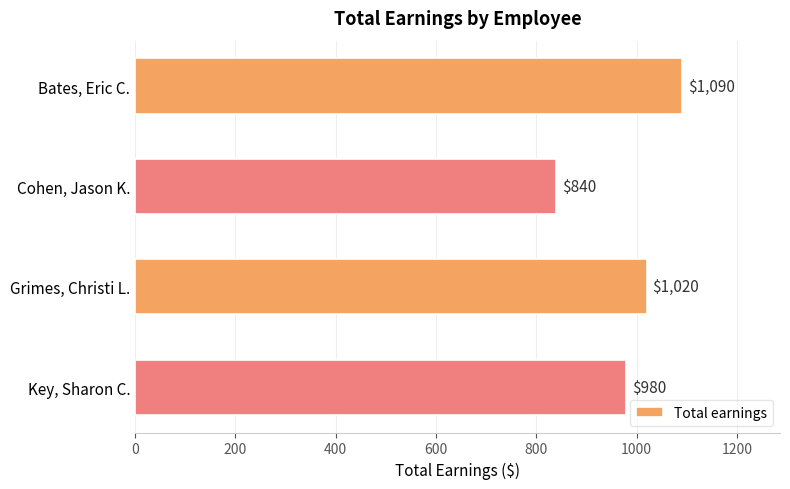

Reading bottom to top, transcribe all the data shown in this chart.

980	1020	840	1090